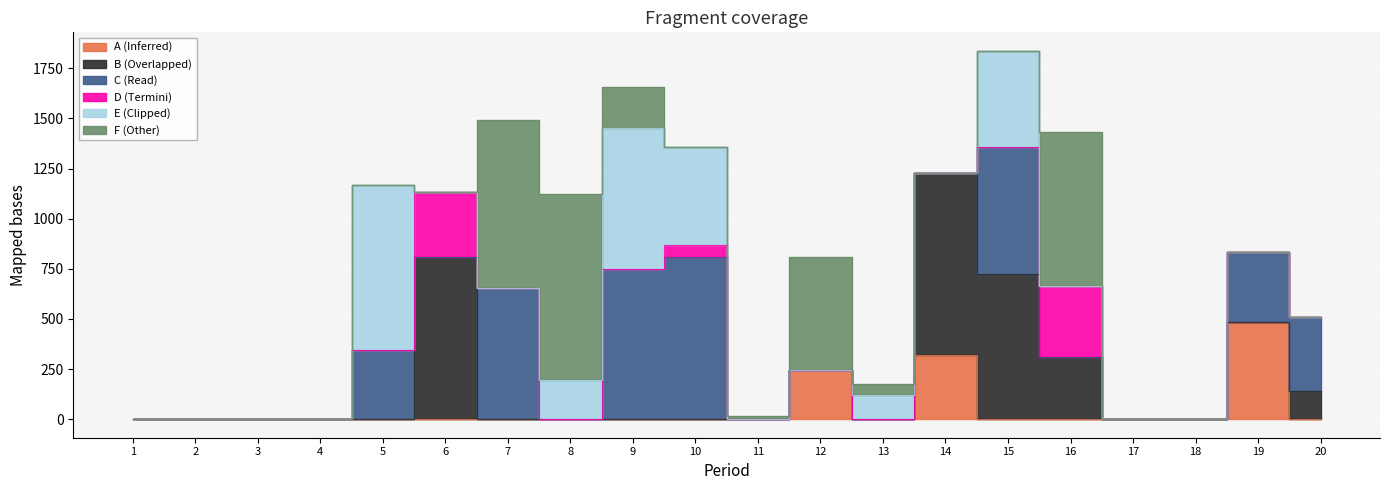

Which label corresponds to the largest value in the chart?

8